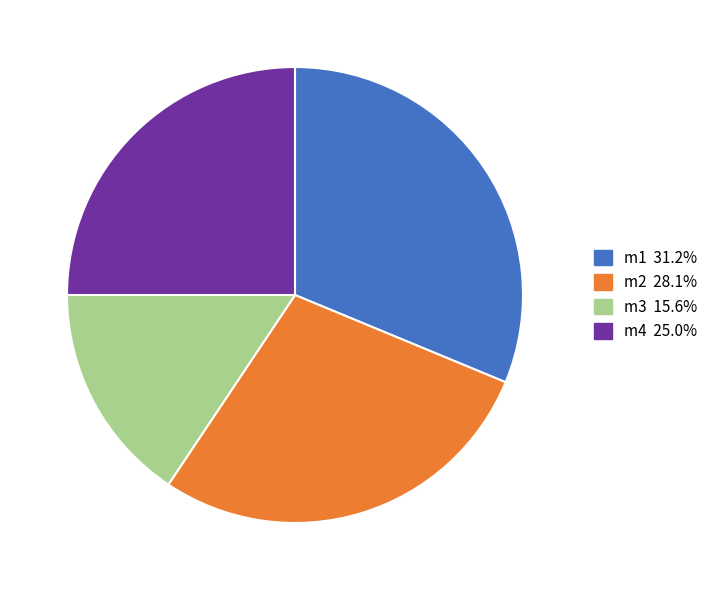

Is m2 the majority of the pie?

No